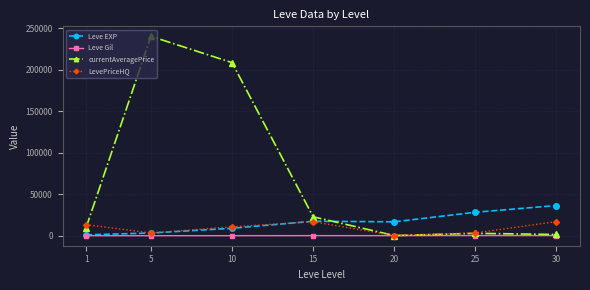

Between which two adjacent categories do currentAveragePrice and Leve EXP first intersect?

15 and 20